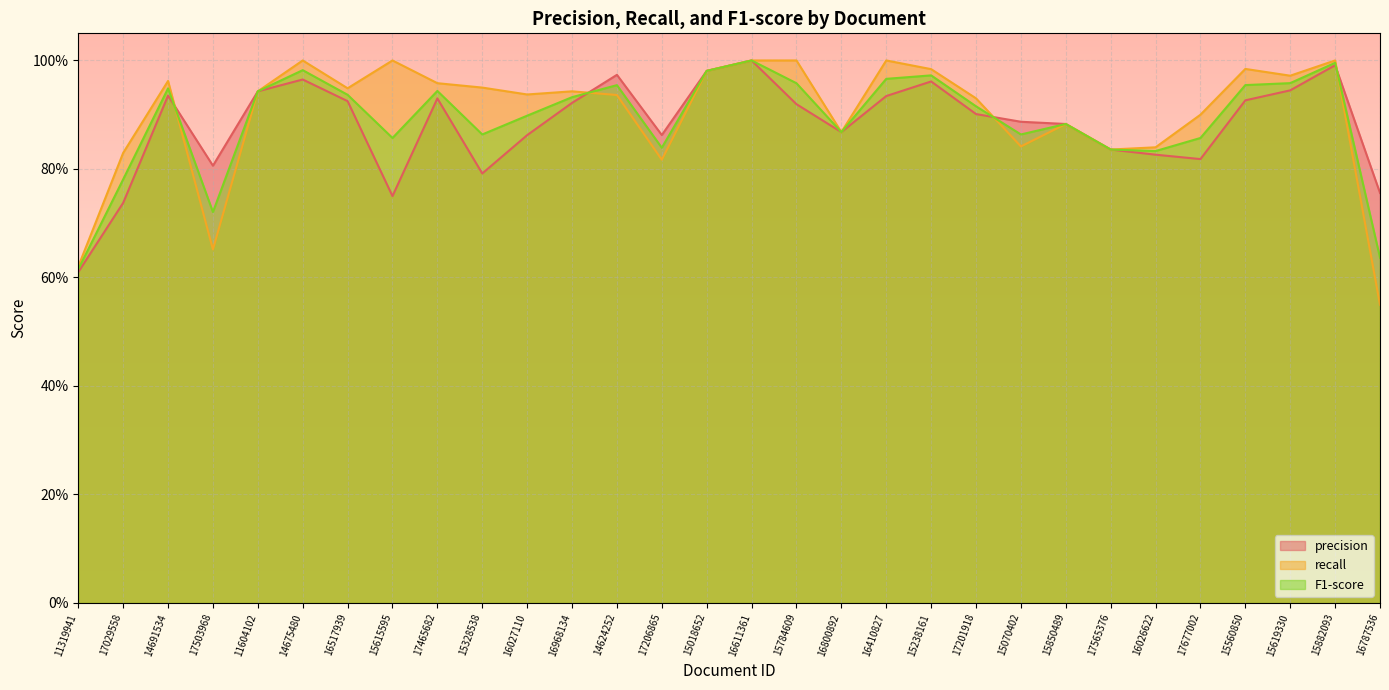

What is the value of the F1-score point at the 21st from the left?

0.9